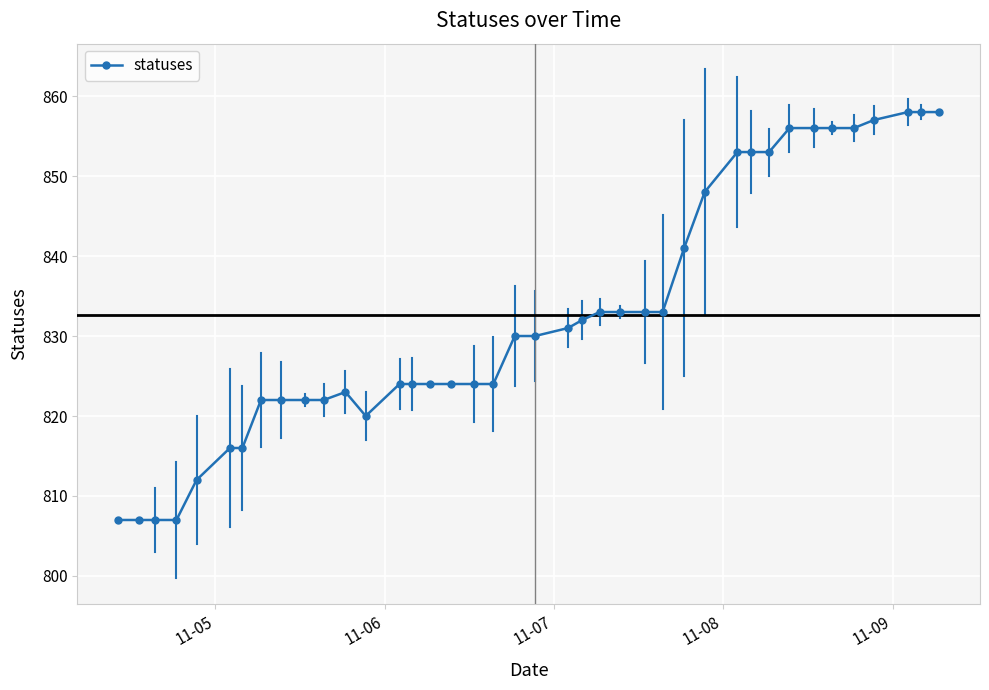

What is the average value?

833